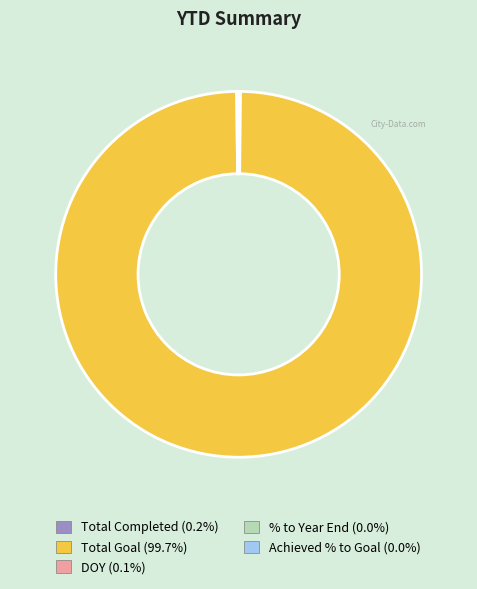

What is the largest slice in the pie chart?

Total Goal